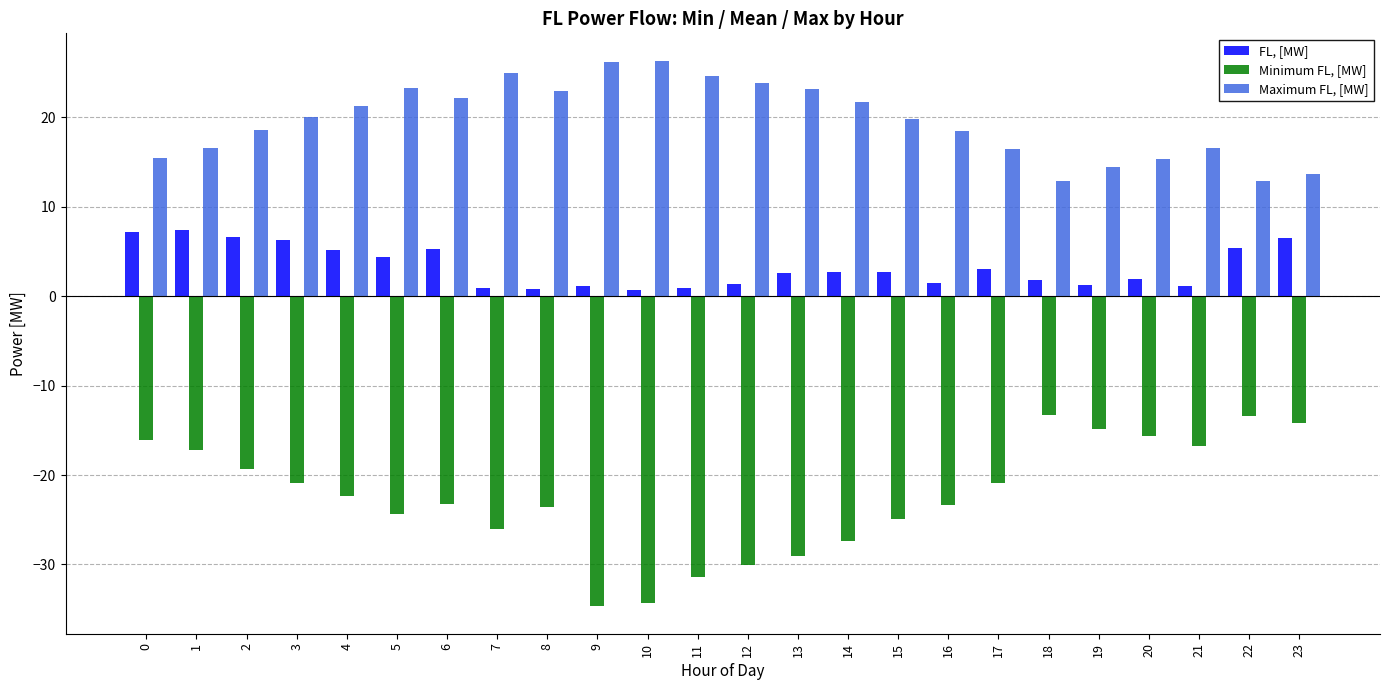

List the series in order of their peak value, highest first.

Maximum FL, [MW], FL, [MW], Minimum FL, [MW]